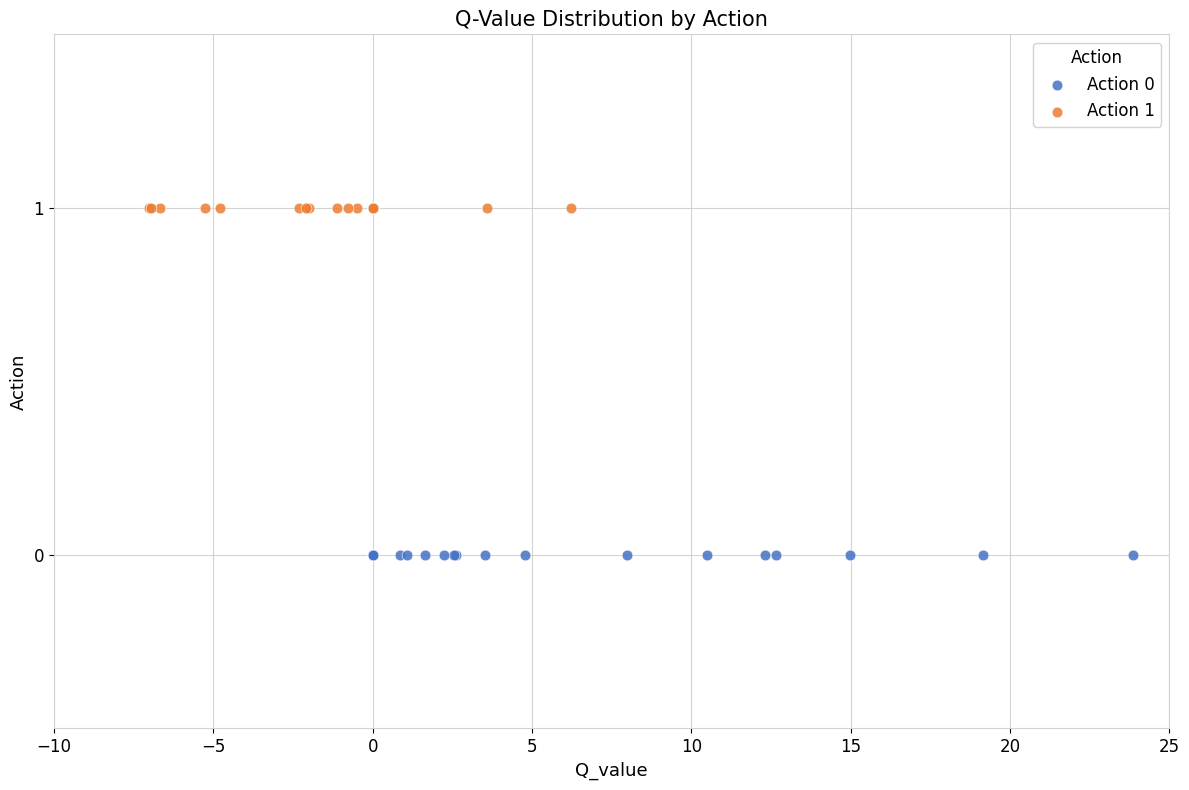

Which series reaches the minimum Y coordinate?

Action 0